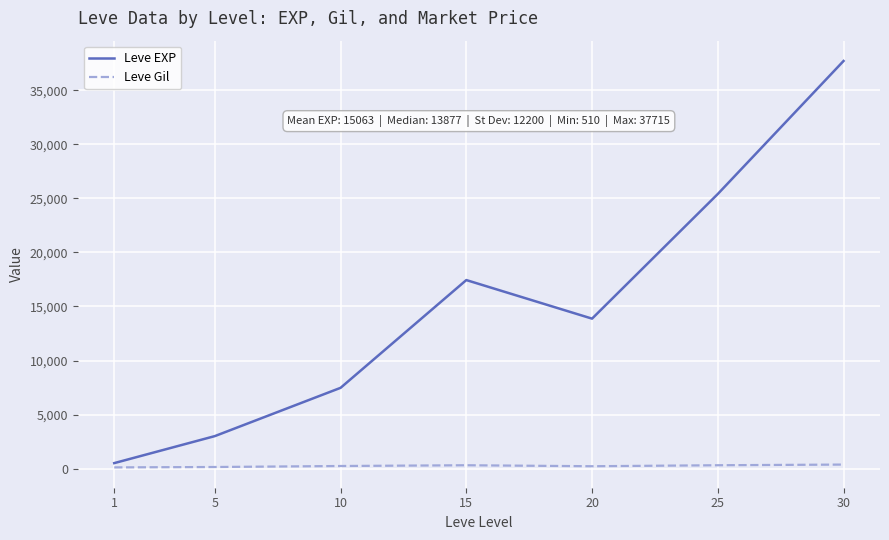

Which series has the largest range (max minus min)?

Leve EXP